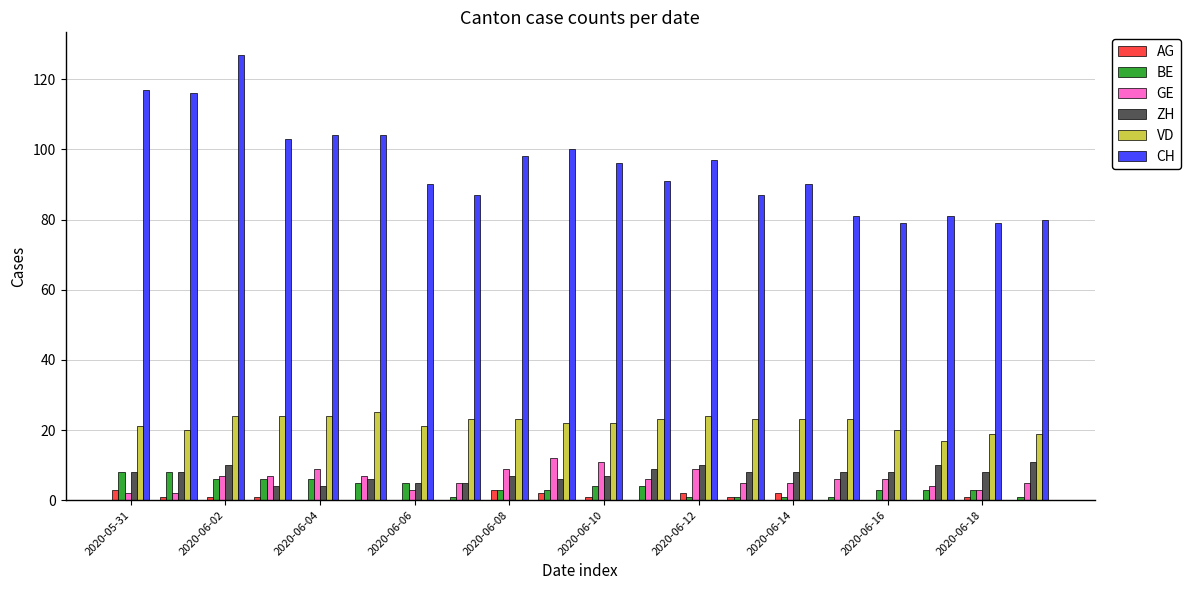

What is the greatest value displayed?

127